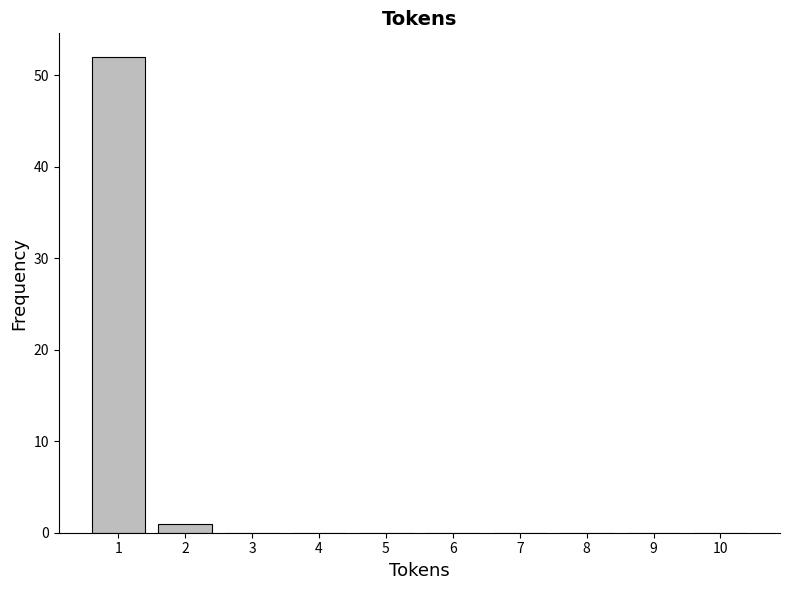

Reading left to right, extract all data points from this chart.

1=52	2=1	3=0	4=0	5=0	6=0	7=0	8=0	9=0	10=0